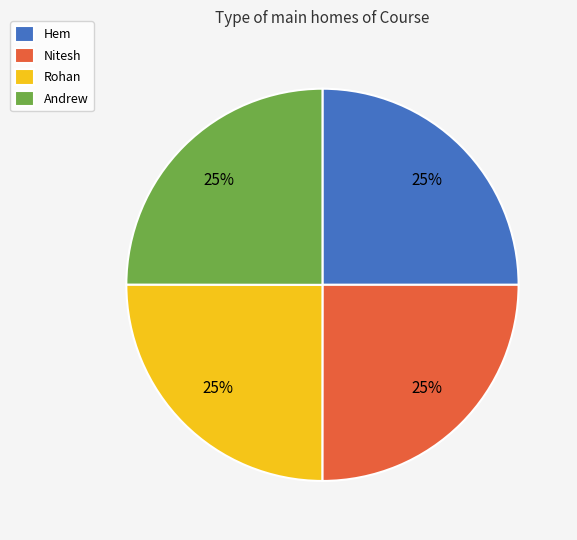

Does any single category account for the majority?

No